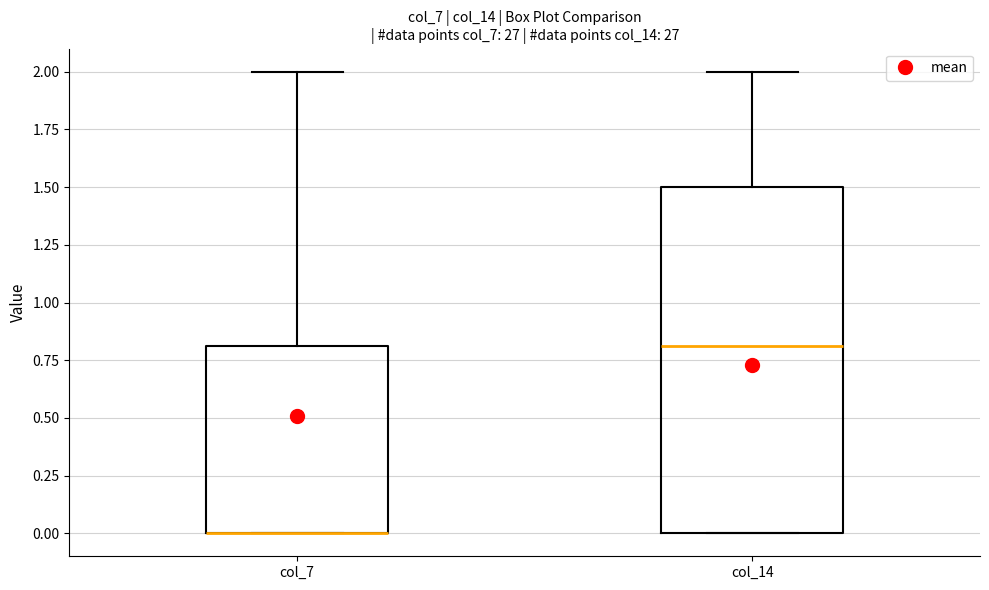

Reading left to right, transcribe this box plot: for each box, give where its median line is, the range the box spans, and where its two whiskers end, as read against the y-axis. The values are not printed on the chart, so give them approximately, as read against the axis.

col_7: median 0.0 (drawn on the box's lower edge), box 0.0 to 0.8, whiskers 0.0 to 2.0
col_14: median 0.8, box 0.0 to 1.5, whiskers 0.0 to 2.0